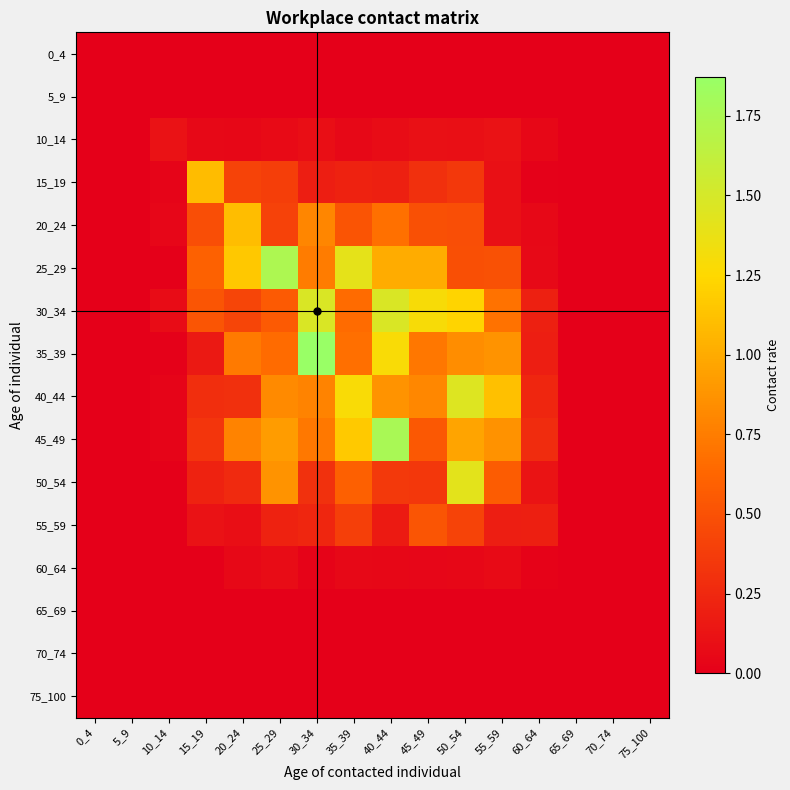

At which category is the sum across all series the highest?

40_44